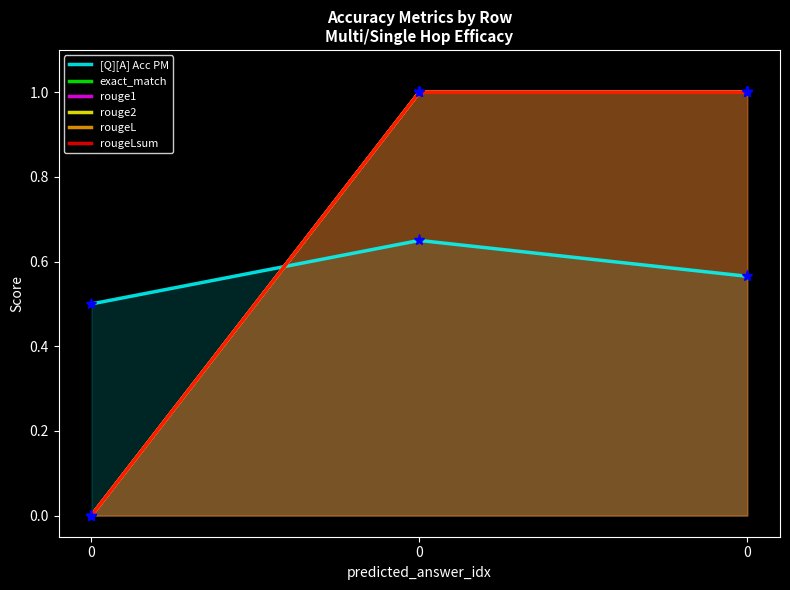

What is the spread (max minus min) of values at 0?

0.5